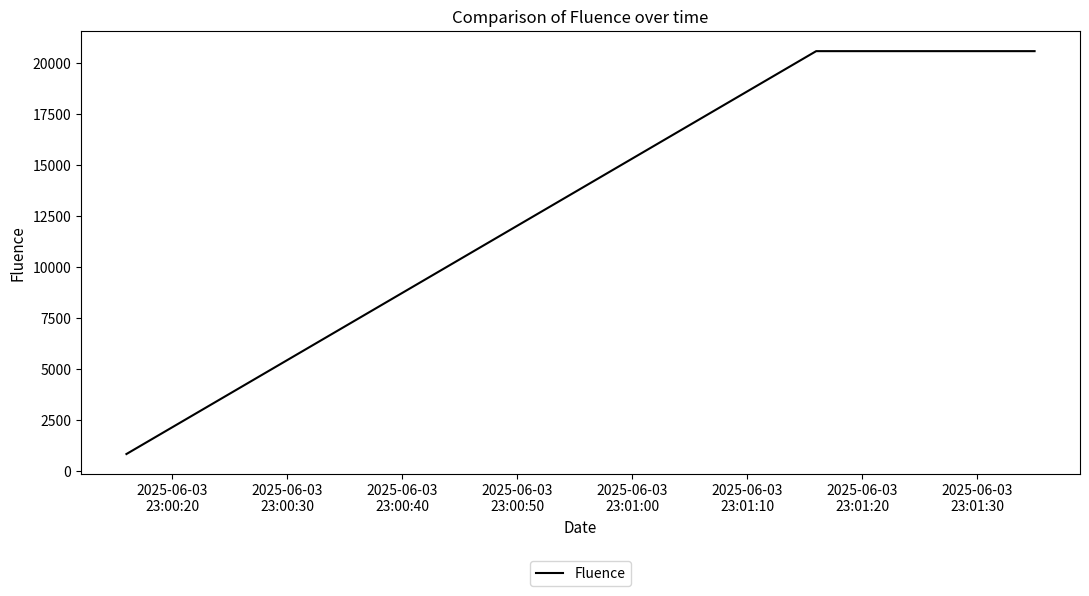

What is the difference between the maximum and minimum values?

19774